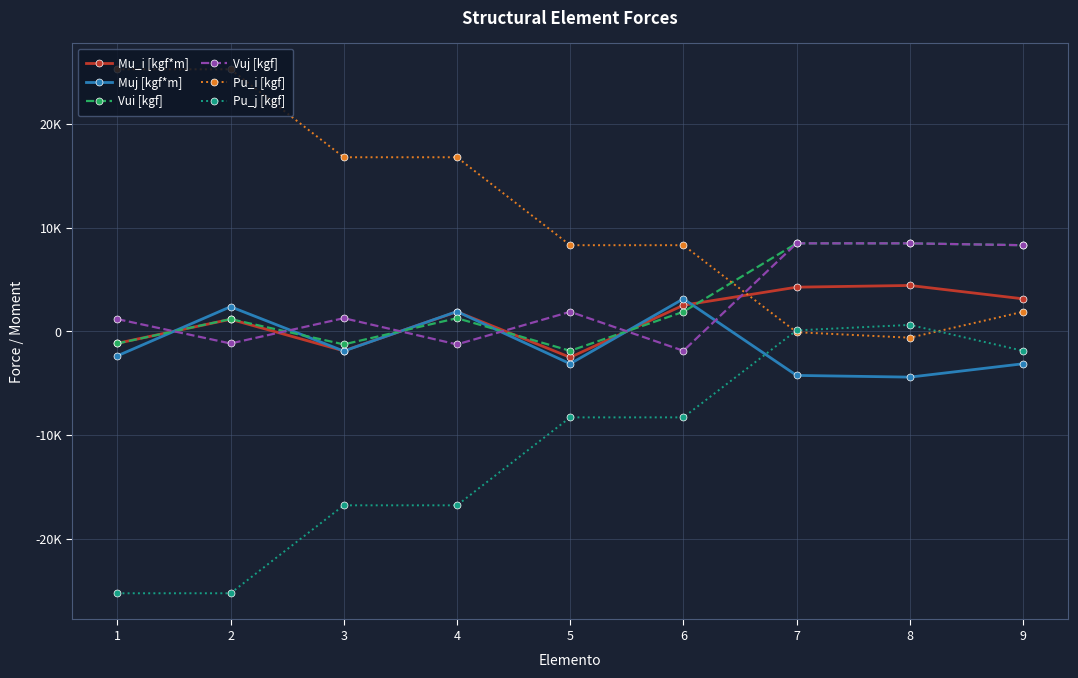

Is this an area chart (filled region under the line)?

No